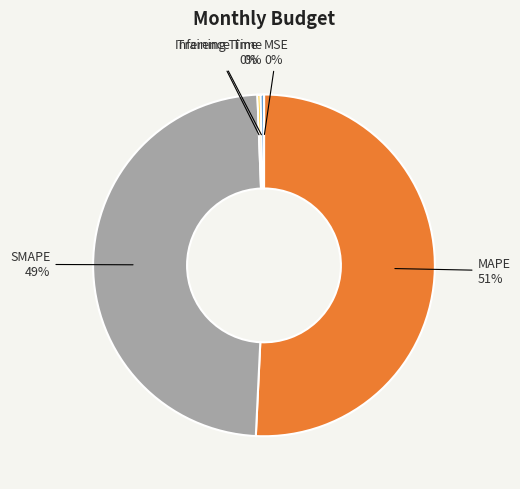

What is the largest slice in the pie chart?

MAPE